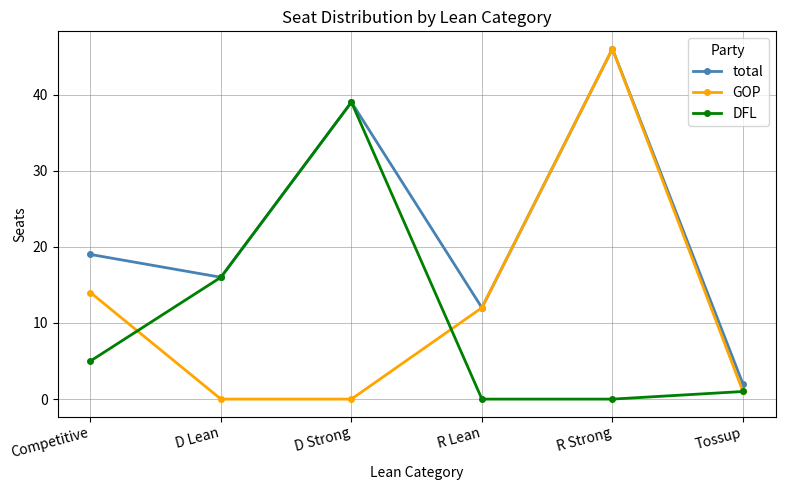

The value of GOP at D Strong is 0. True or false?

True